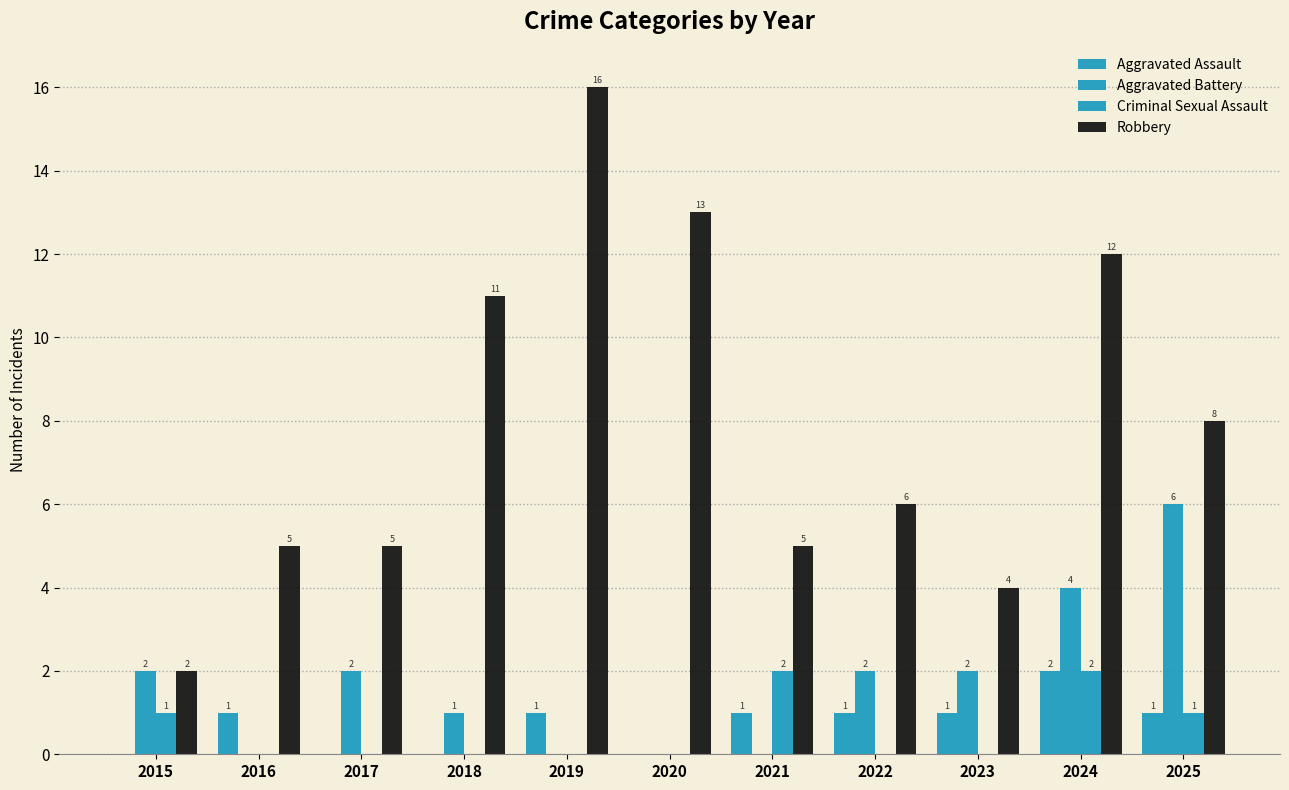

How many values in Aggravated Assault are above zero?

7